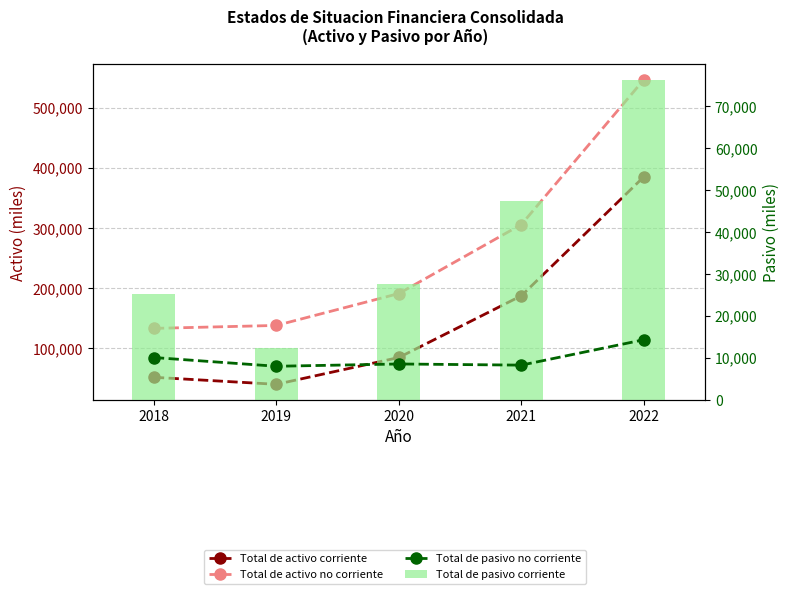

The Total de activo corriente series shows 17031.9 at 2018. True or false?

False